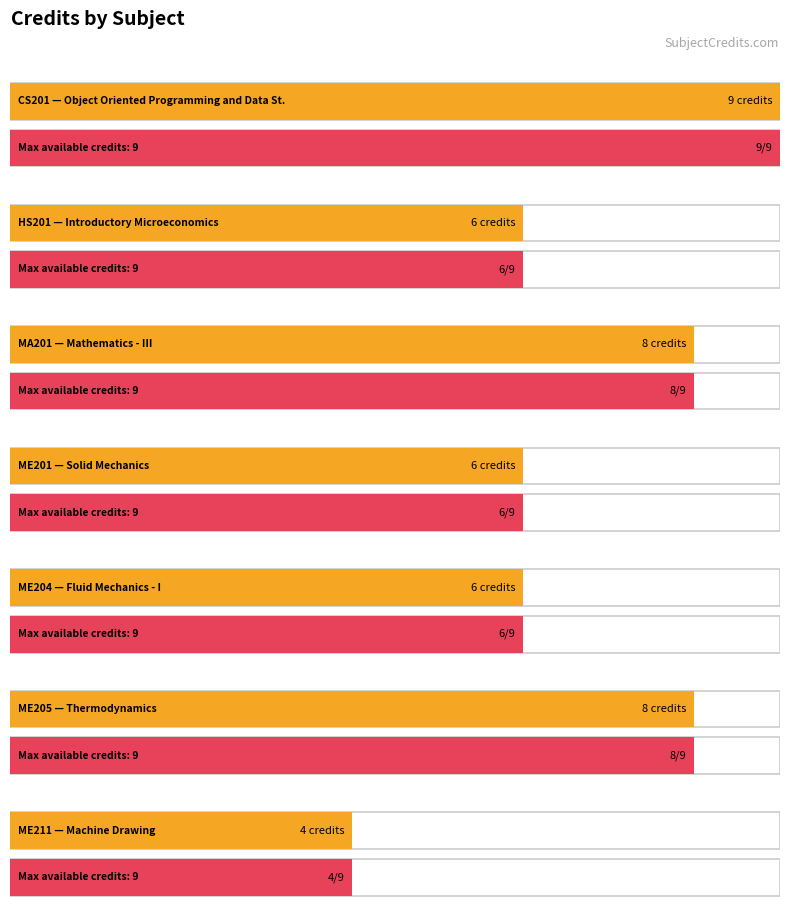

Does the chart contain stacked bars?

No